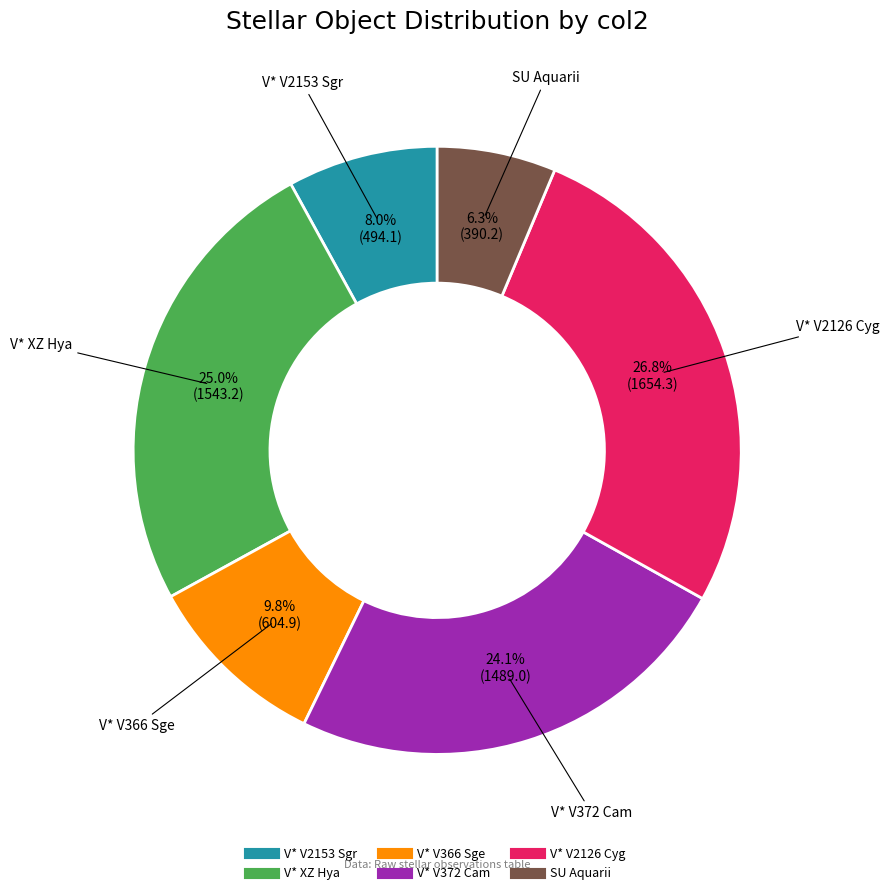

Which category has the smallest portion of the pie?

SU Aquarii